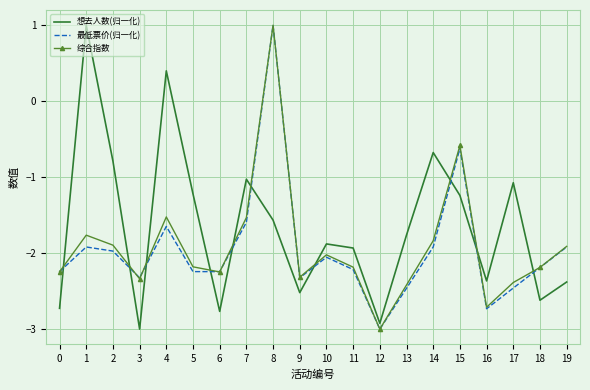

What is the maximum value shown in the chart?

1.0